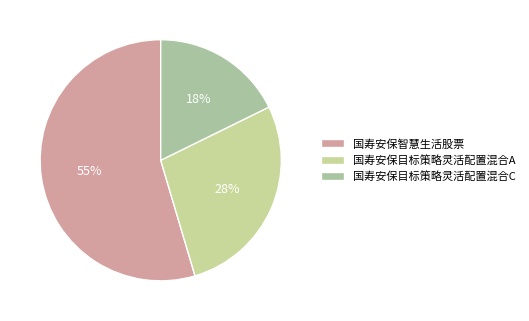

Is the sum of 国寿安保智慧生活股票 and 国寿安保目标策略灵活配置混合C greater than half?

Yes